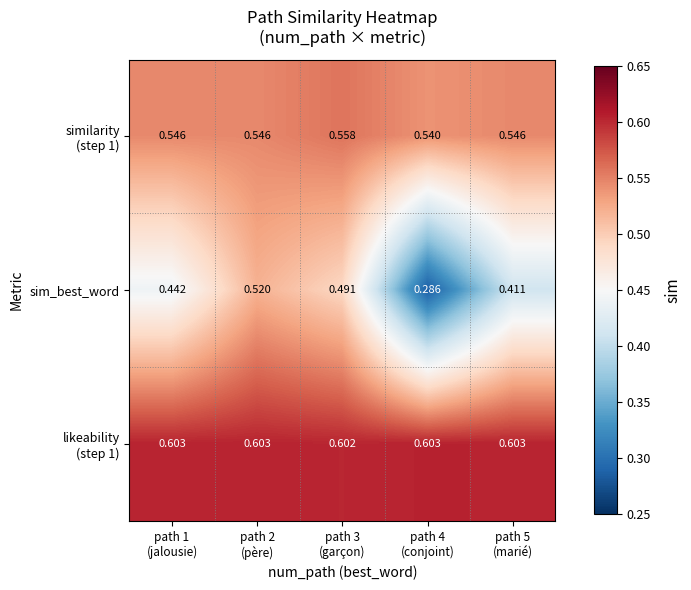

Which series has the largest range (max minus min)?

sim_best_word